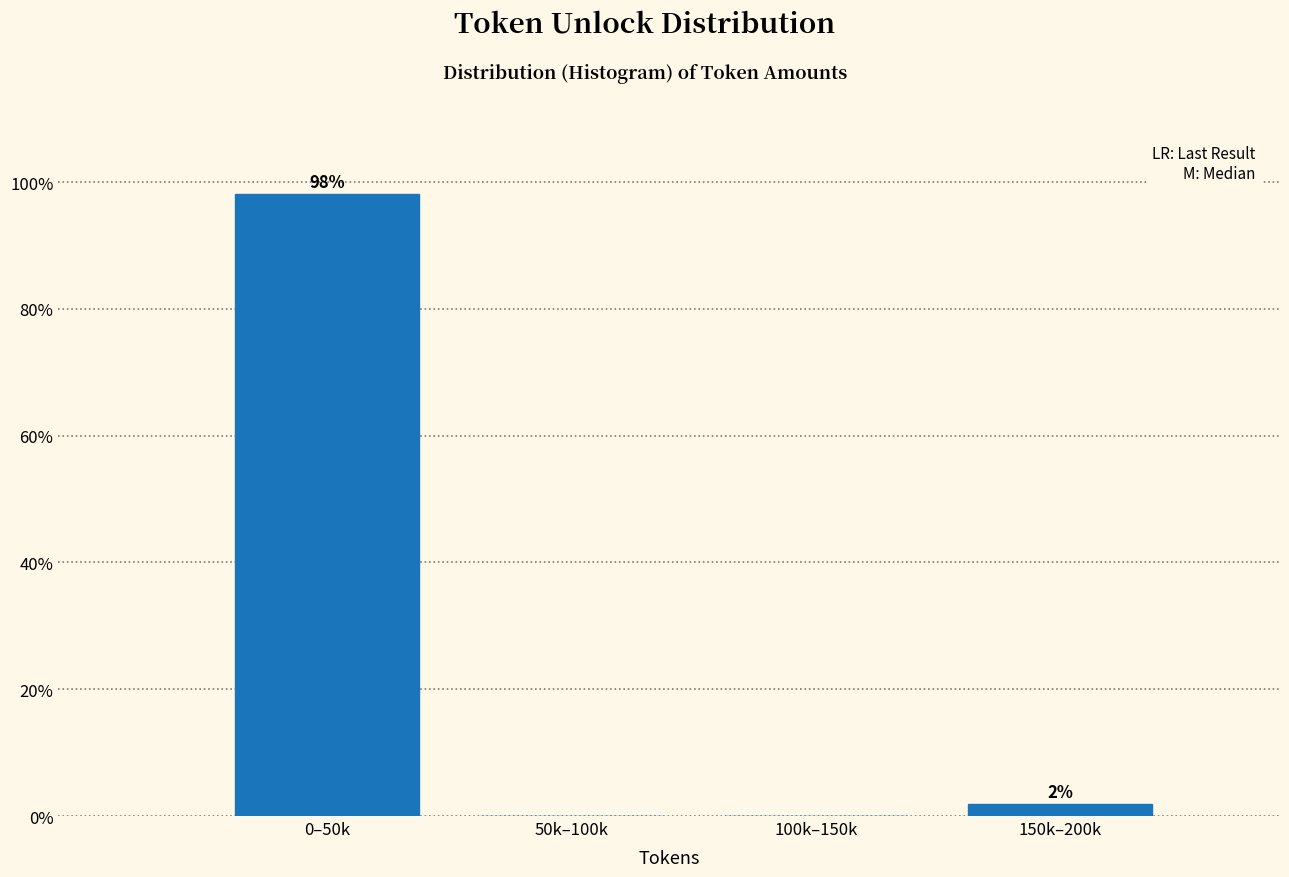

The value at 100k–150k is 37.2. True or false?

False